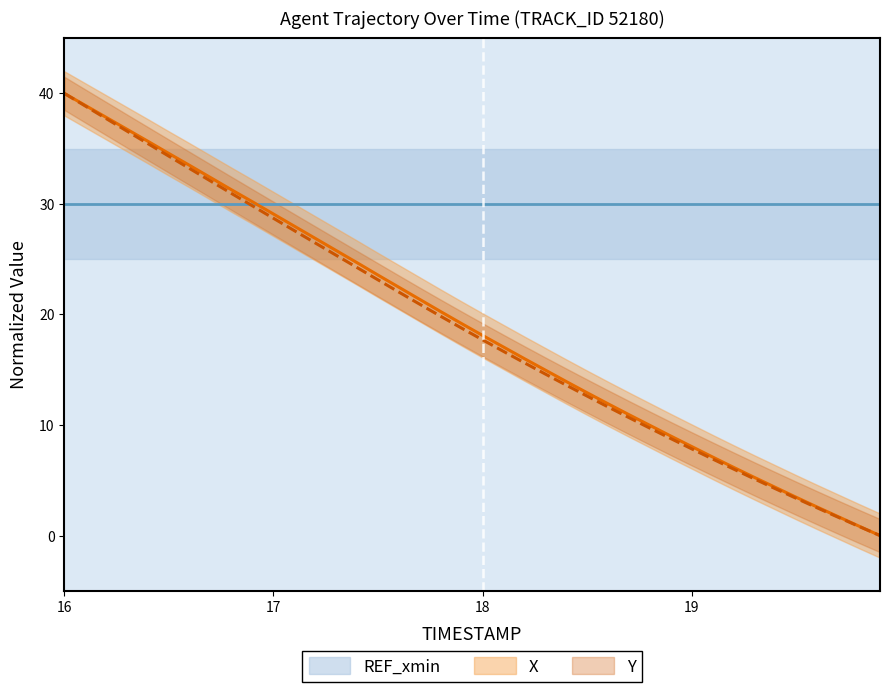

What is the difference between the maximum and second lowest values in the Y series?

39.2